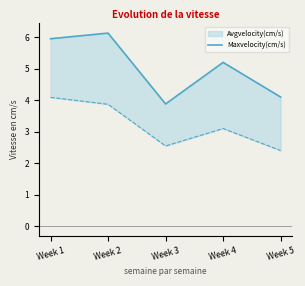

Which has a higher value, Week 4 or Week 1?

Week 1